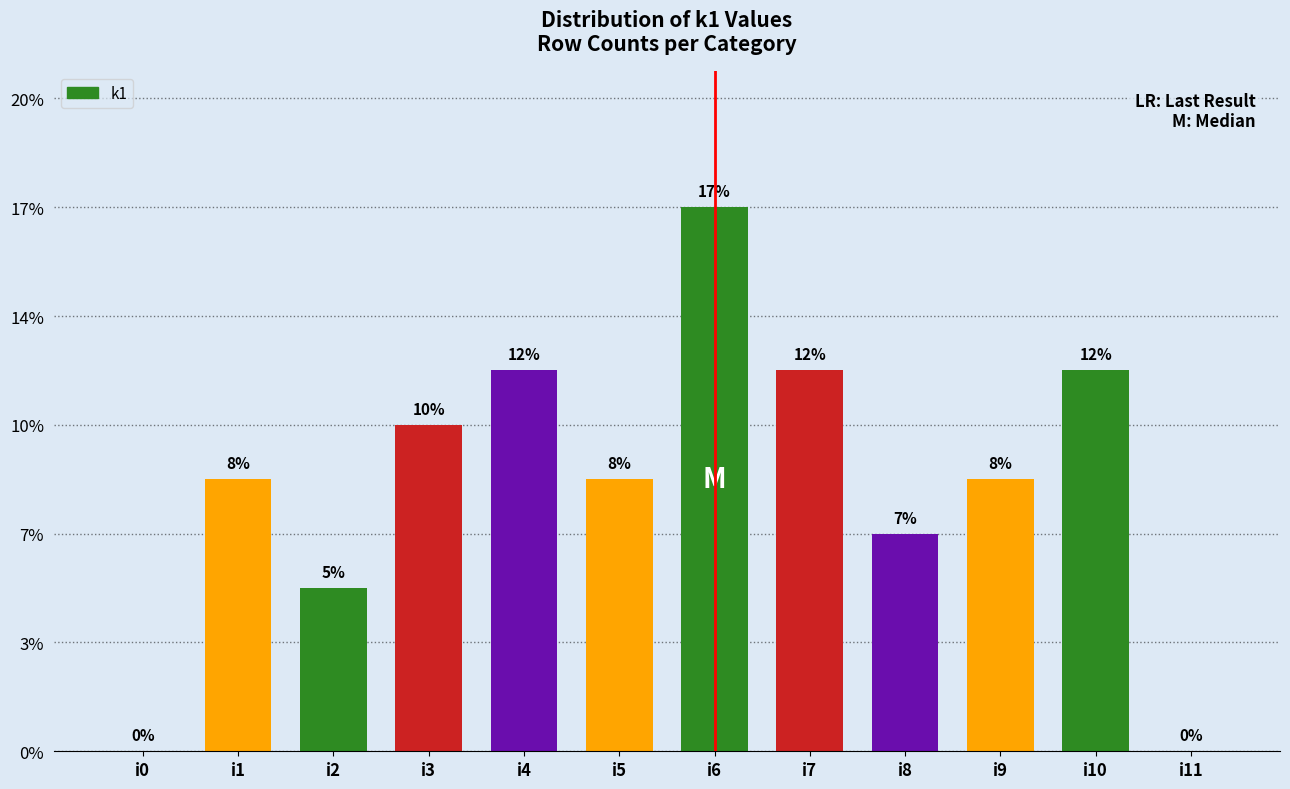

Are the bars horizontal?

No